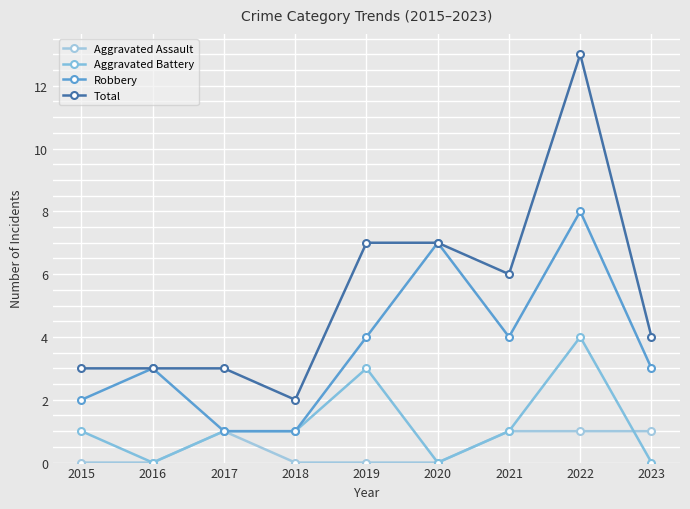

Which series changed the most between 2015 and 2019?

Total